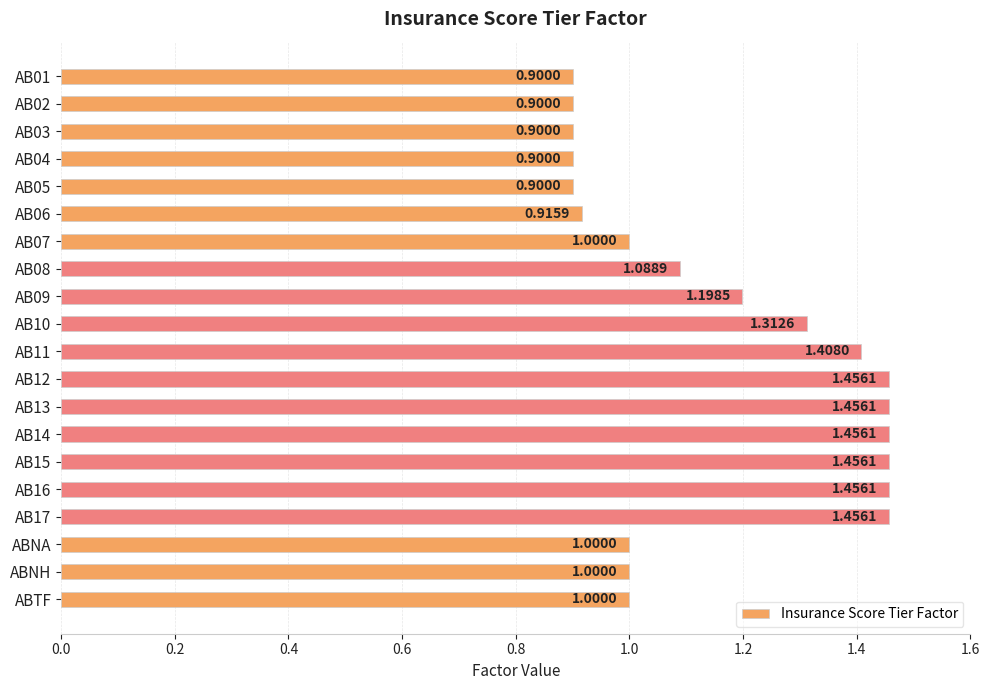

What is the change in value from AB09 to AB10?

+0.1